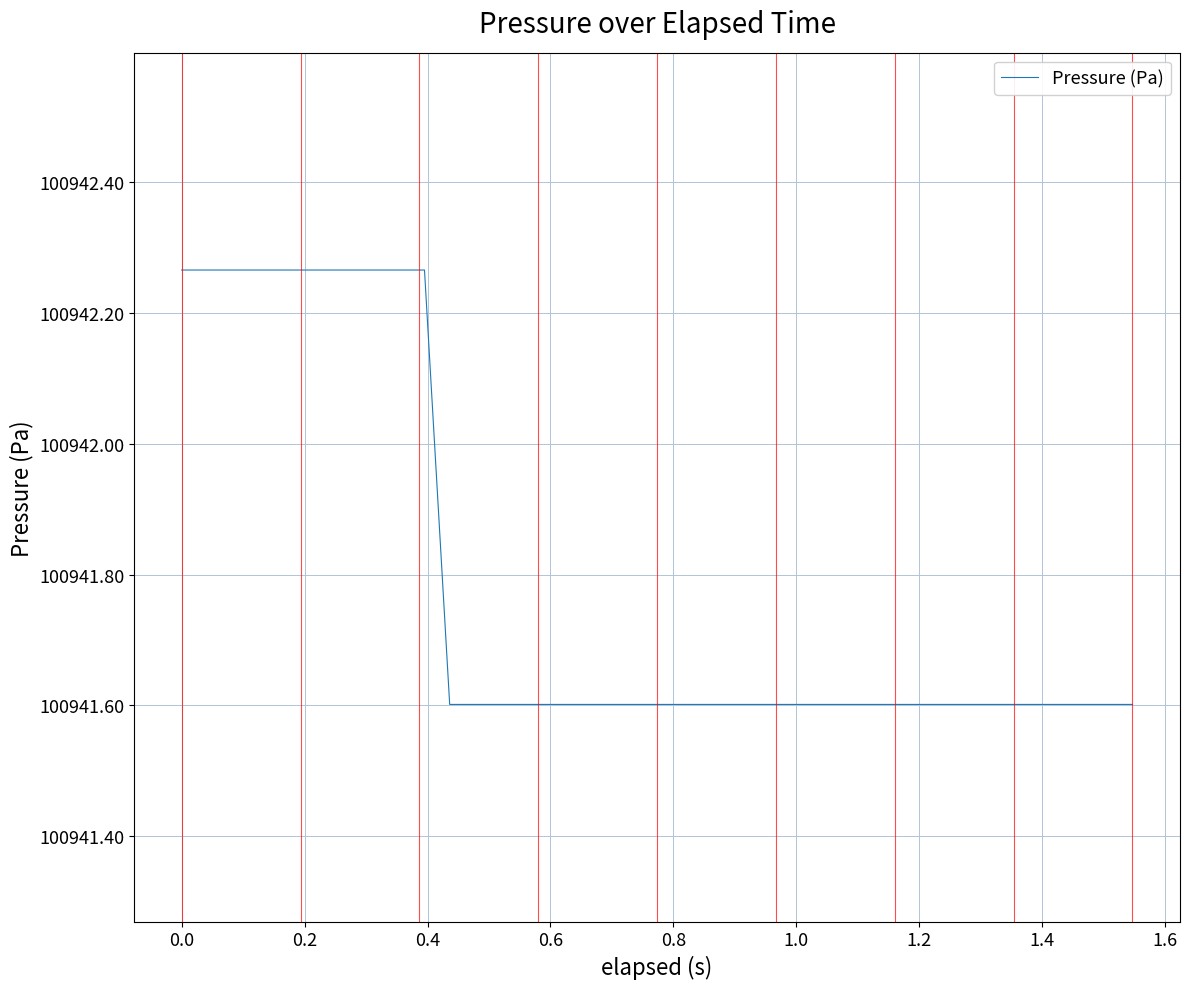

How many values are between 100941 and 100942?

29